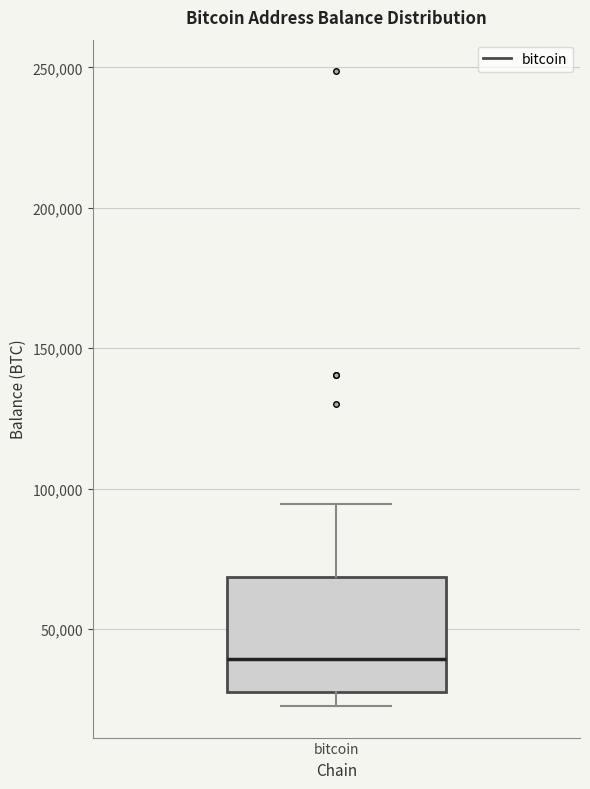

Read this box plot against the y-axis: the position of the median line, the range covered by the box, and the ends of both whiskers. The values are not printed on the chart, so give them approximately, as read against the axis.

median 40000, box 25000 to 70000, whiskers 25000 (just below the box's lower edge) to 95000